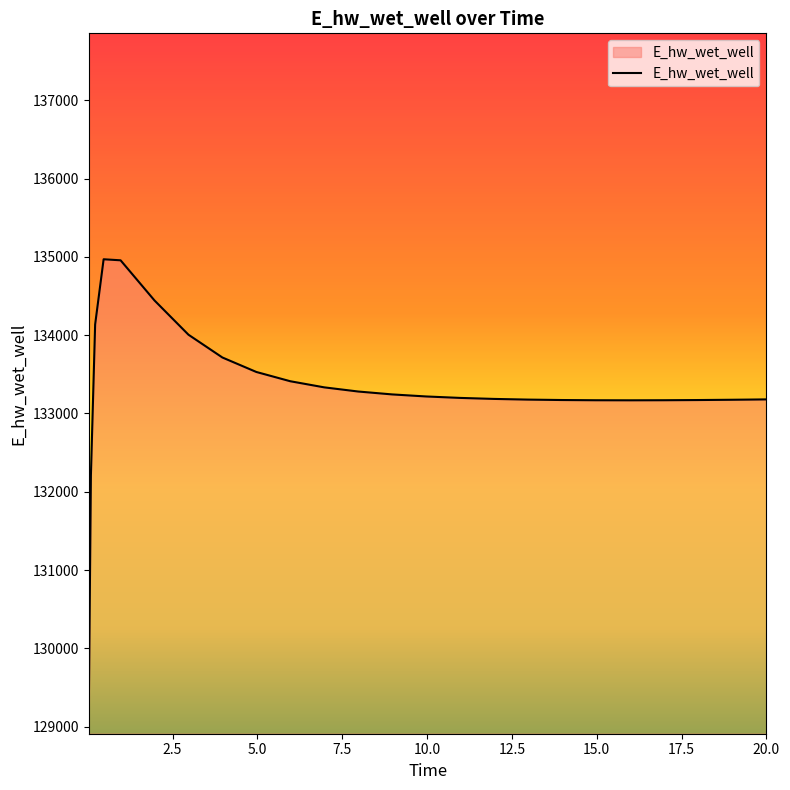

What is the difference between the maximum and minimum values?

5772.2